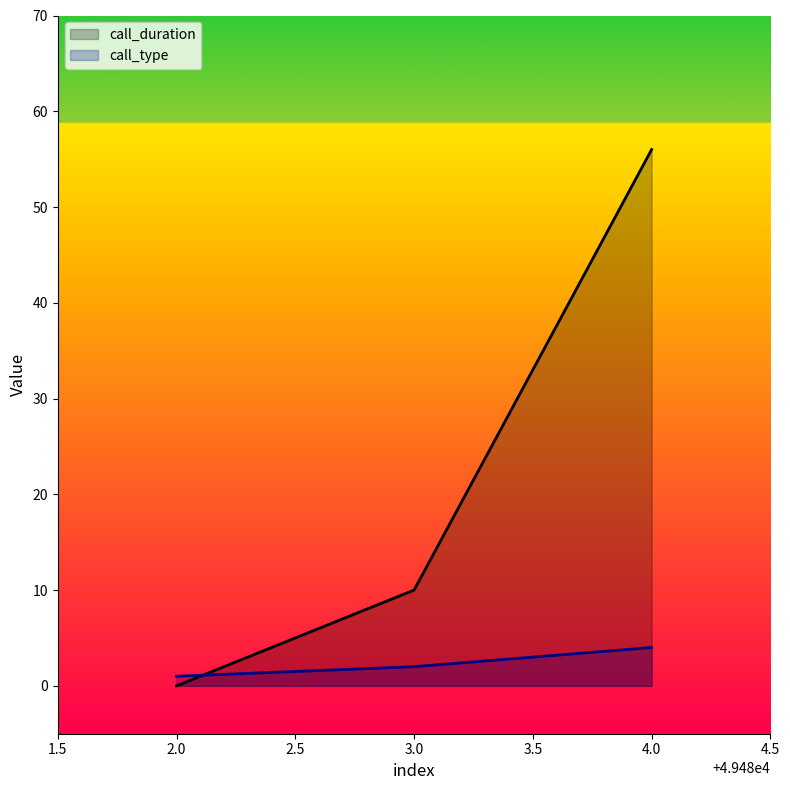

What is the maximum value for call_duration?

56